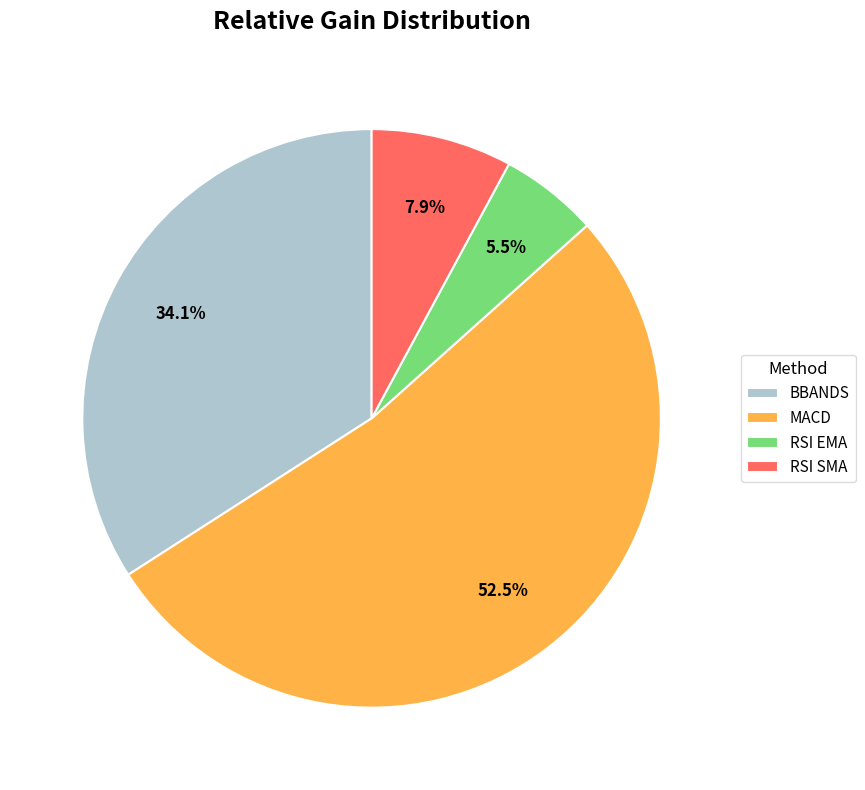

What percentage do RSI EMA and RSI SMA together represent?

13.4%